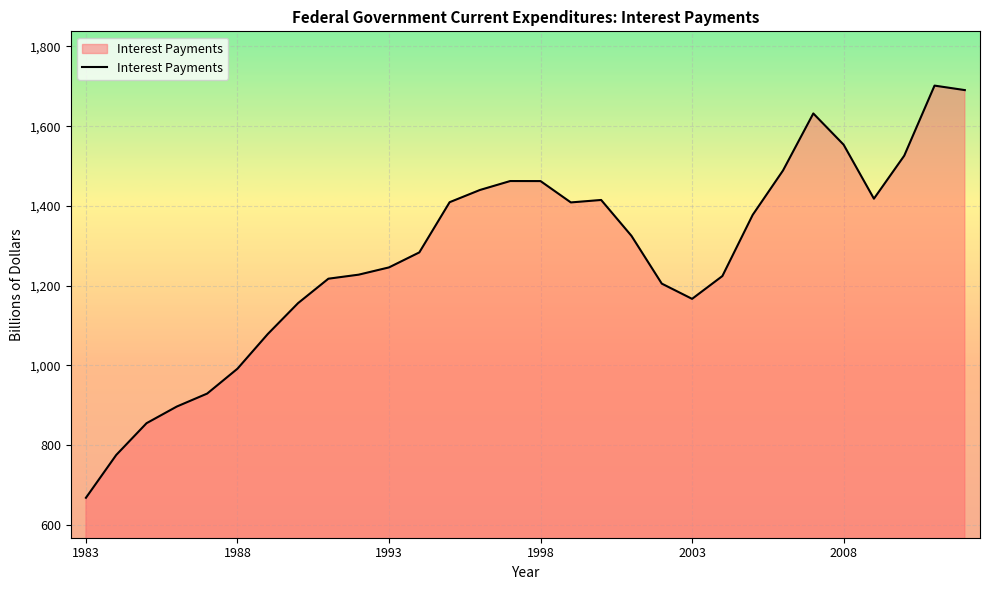

How many lines are shown in the chart?

1